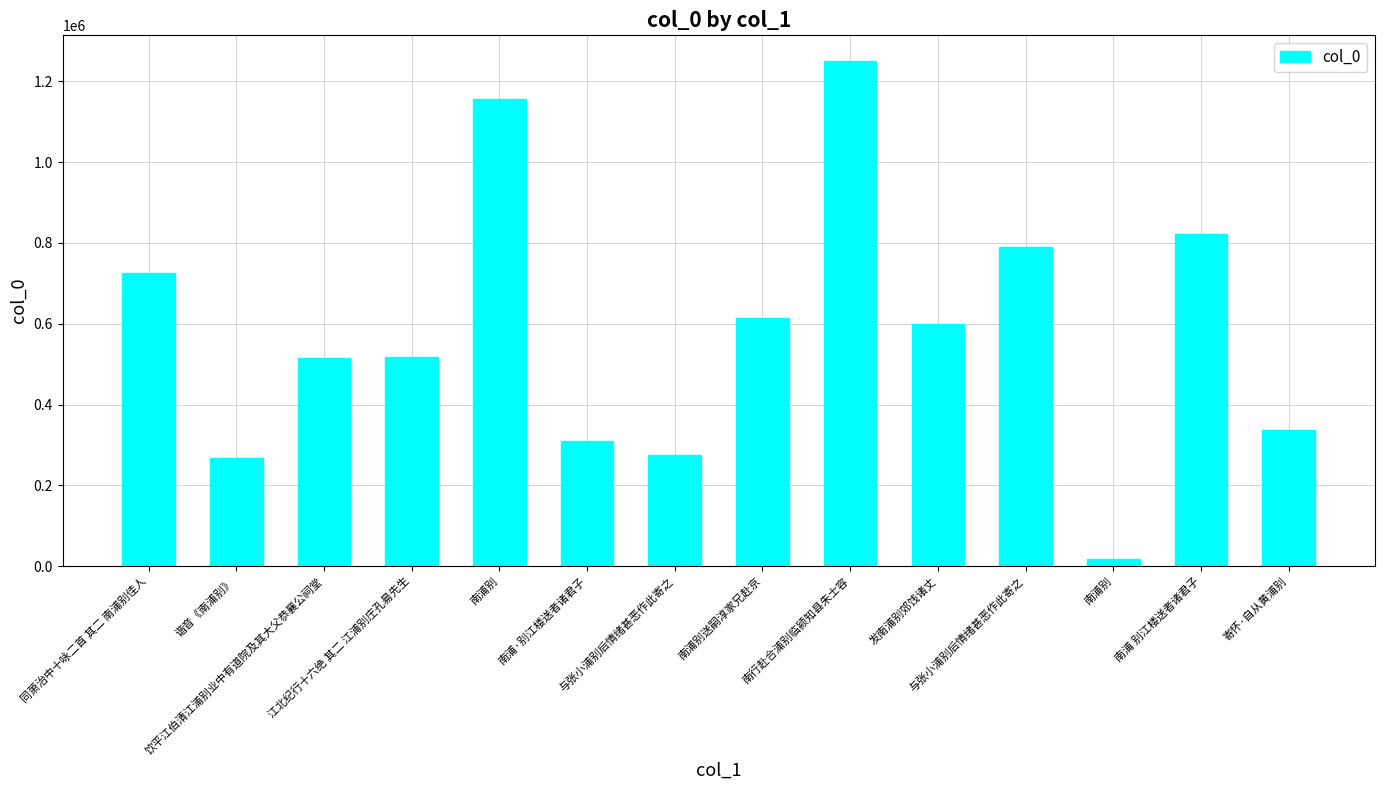

How many data points are less than 599886?

7